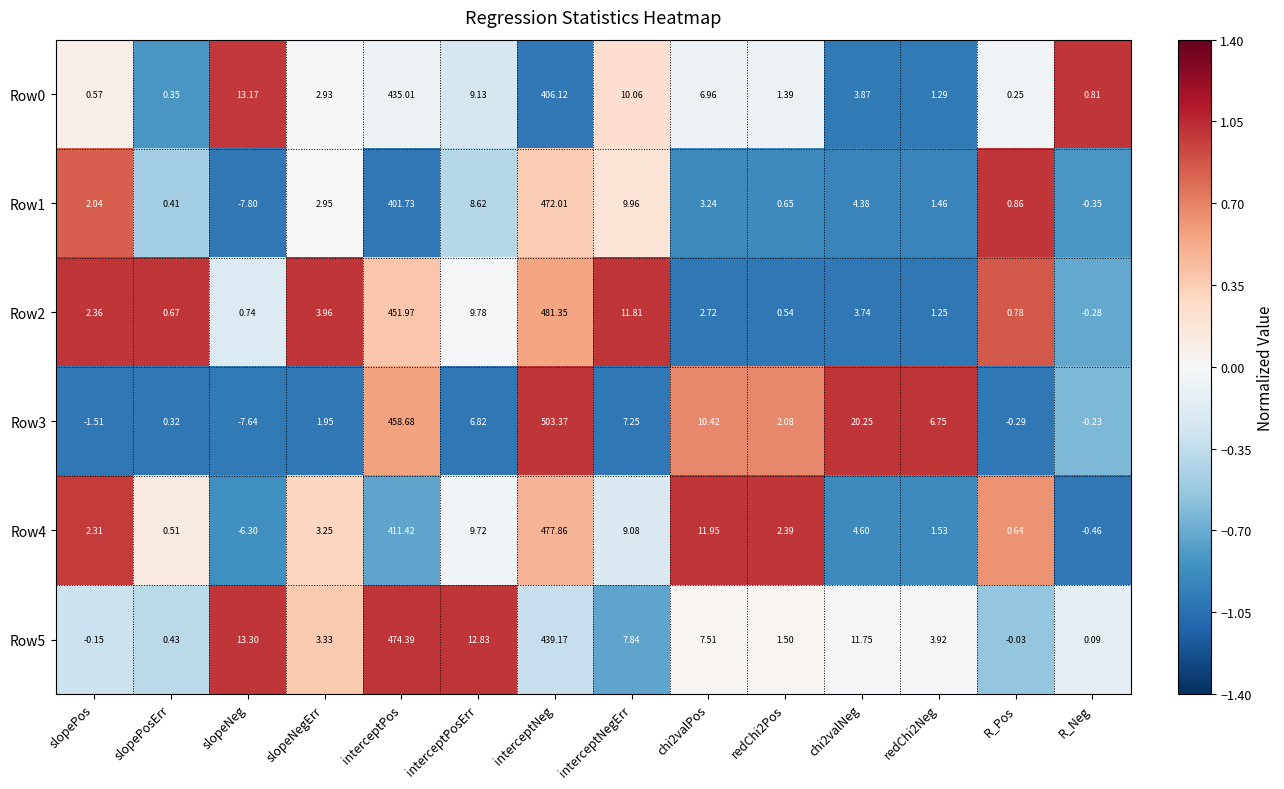

How many negative values does the Row2 series have?

1